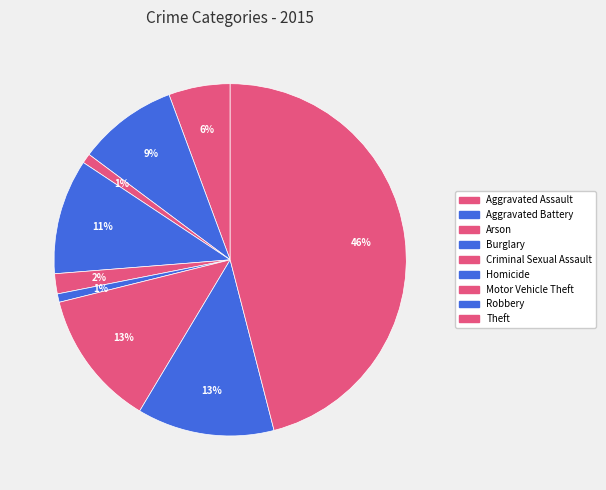

Count the number of slices in the pie.

9